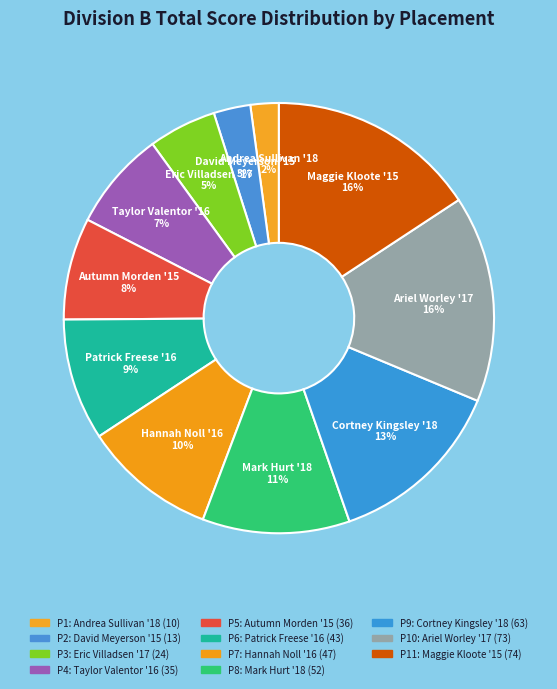

How many segments does this pie chart have?

11